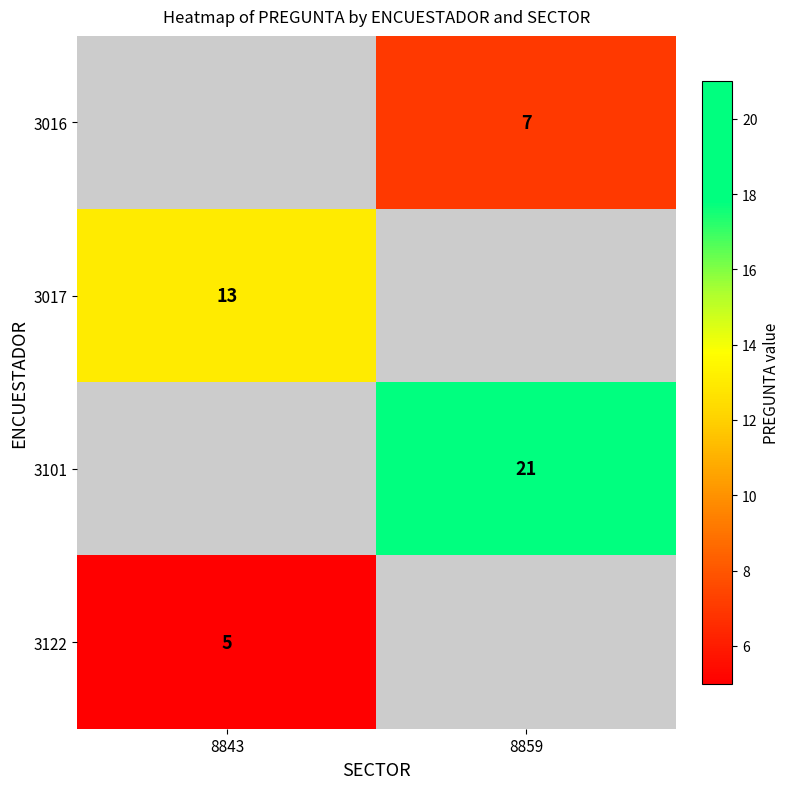

True or false: 3016 has a value of 4 at 8859.

False